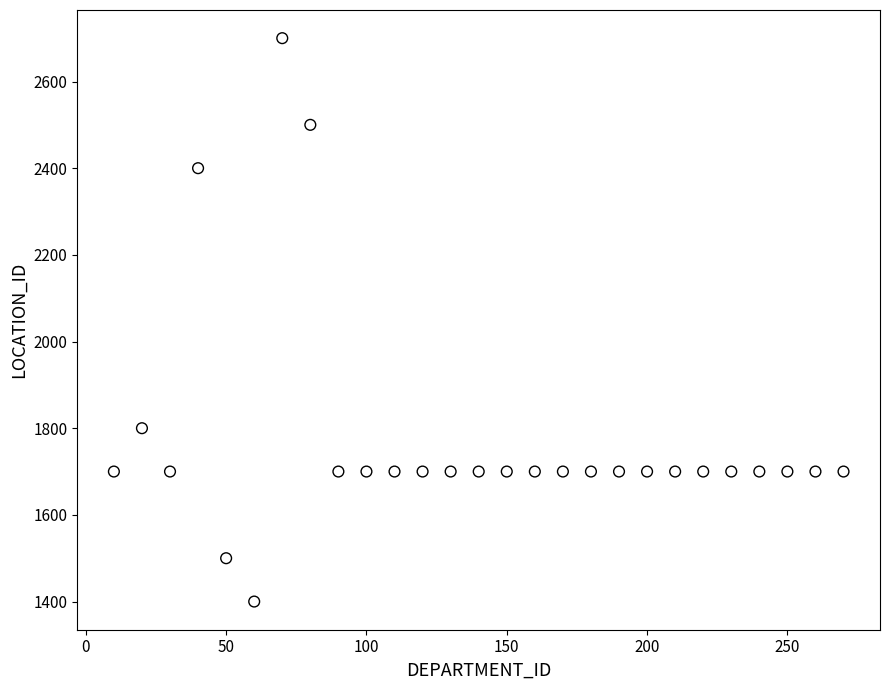

What is the range of X values (max minus min)?

260